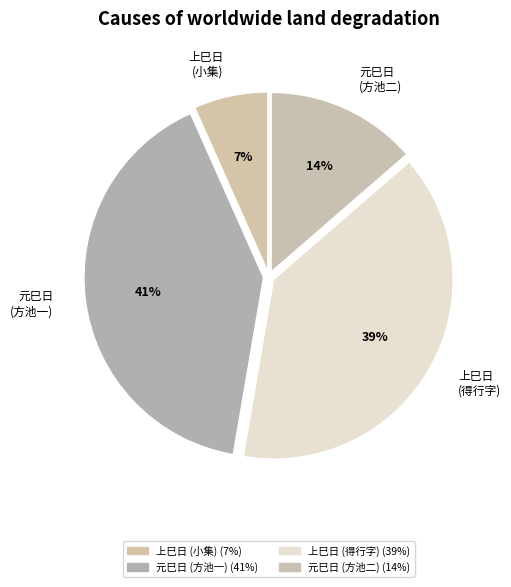

Count the number of slices in the pie.

4